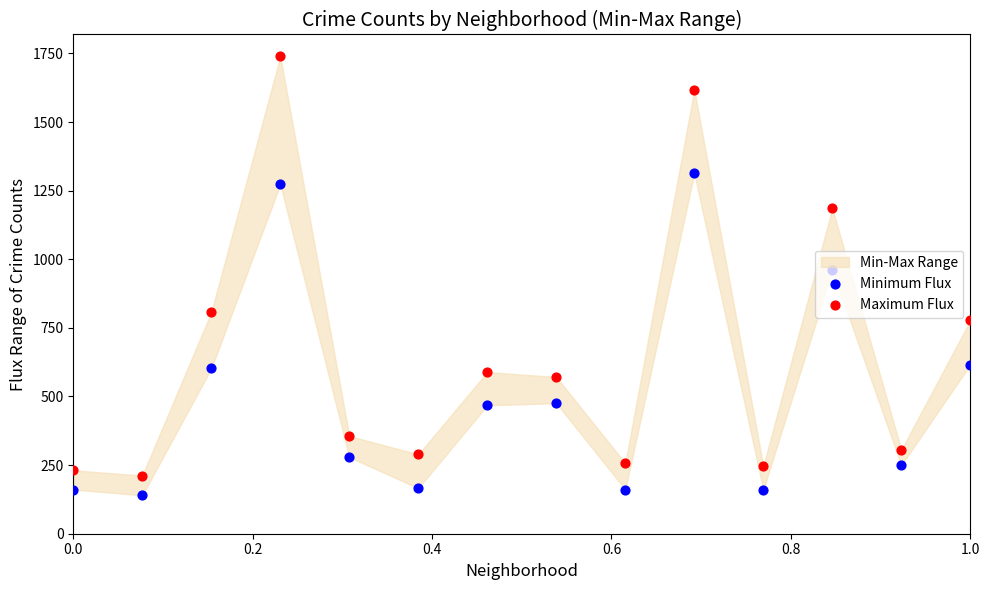

Is the value of Maximum Flux at 1.0 greater than the value of Minimum Flux at 8?

Yes